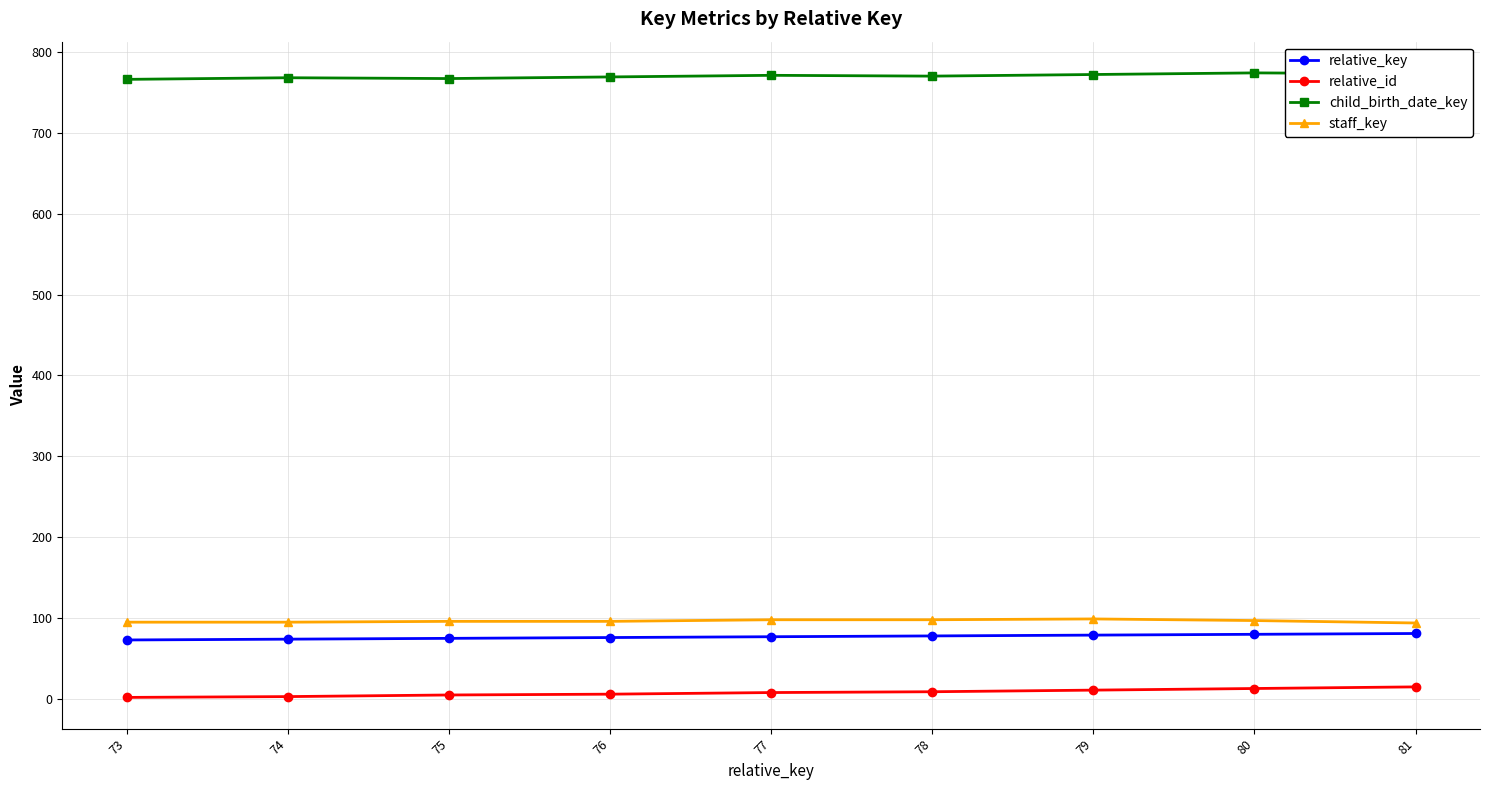

What is the lowest value of the staff_key series?

94